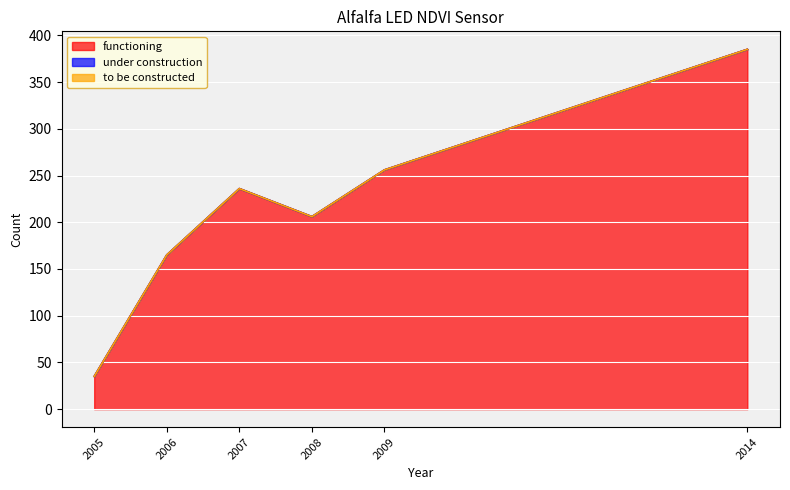

What are all the series names shown in the legend?

functioning, under construction, to be constructed